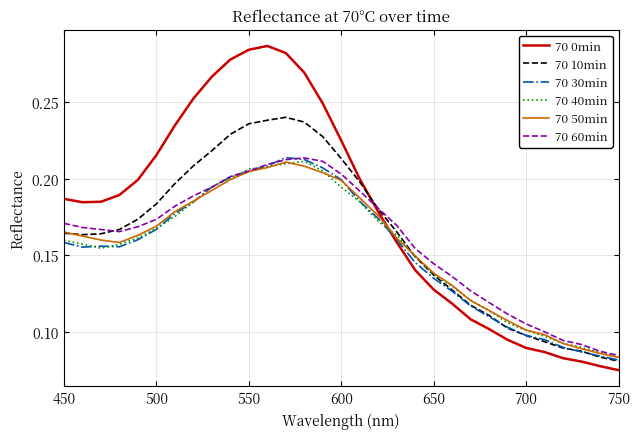

How many categories are shown in the chart?

31